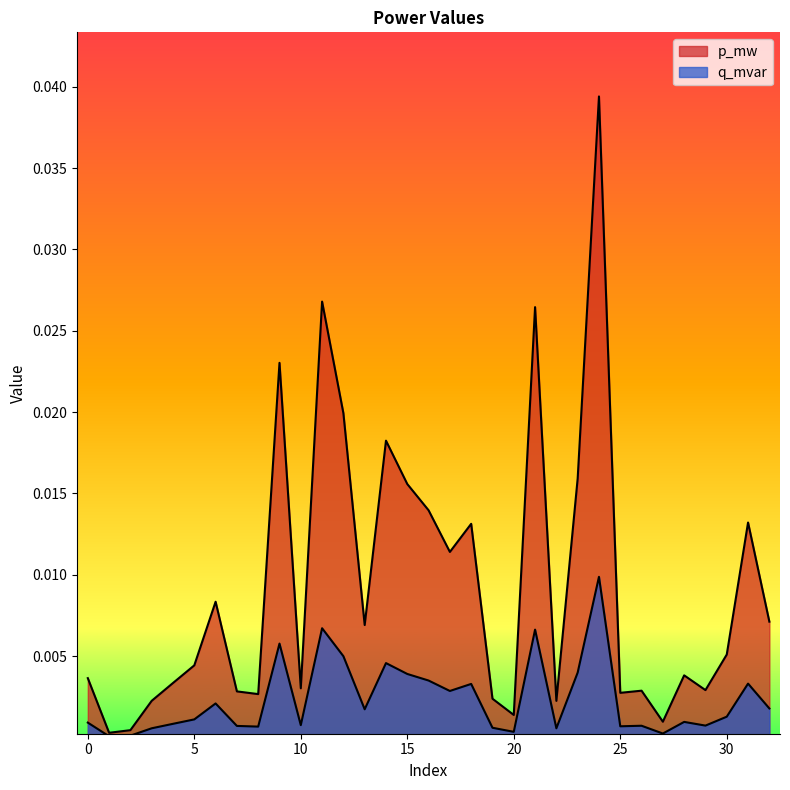

Where is the first local minimum for p_mw?

1